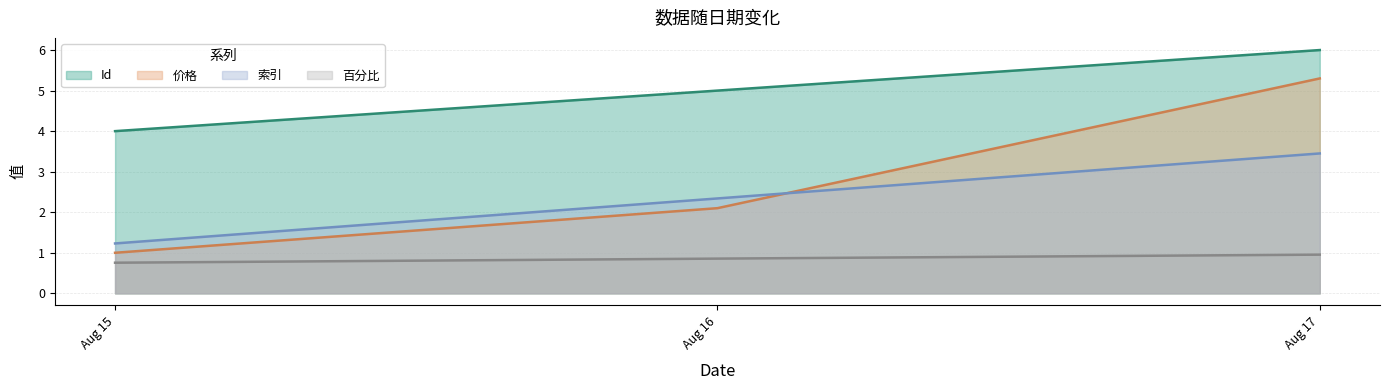

At which label is 价格 closest to 3?

Aug 16